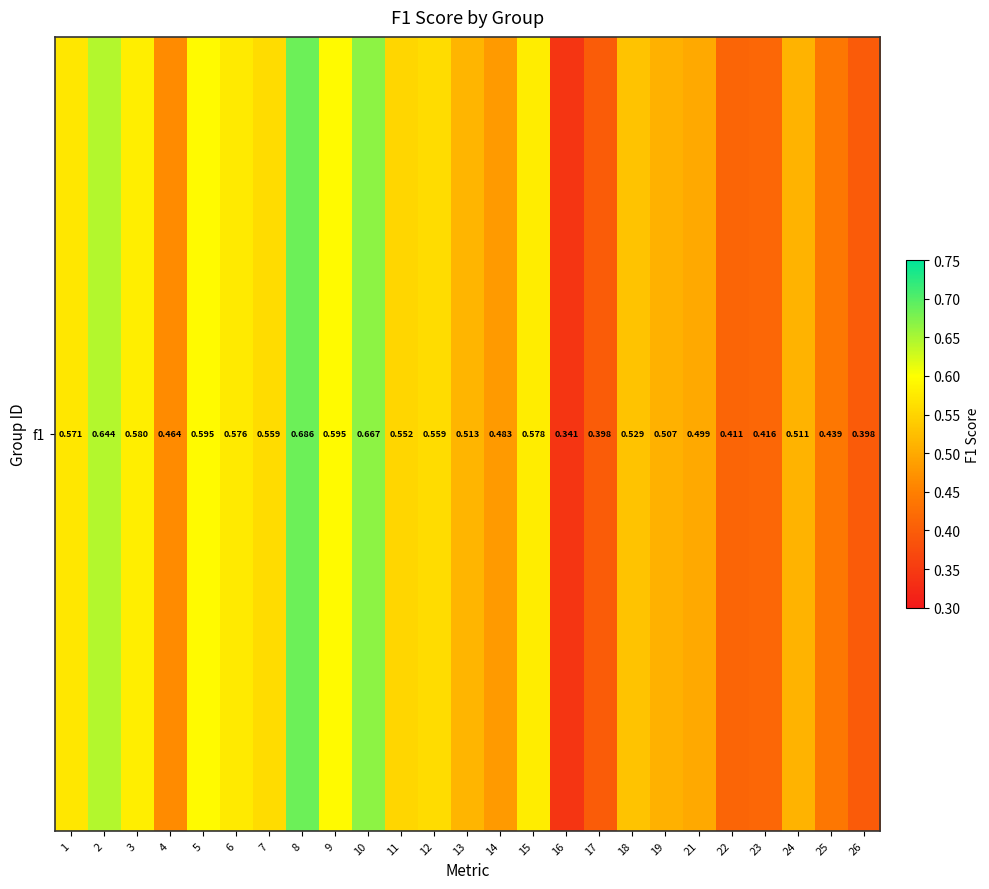

Reading left to right, what are all the values shown in this chart?

0.6	0.6	0.6	0.5	0.6	0.6	0.6	0.7	0.6	0.7	0.6	0.6	0.5	0.5	0.6	0.3	0.4	0.5	0.5	0.5	0.4	0.4	0.5	0.4	0.4